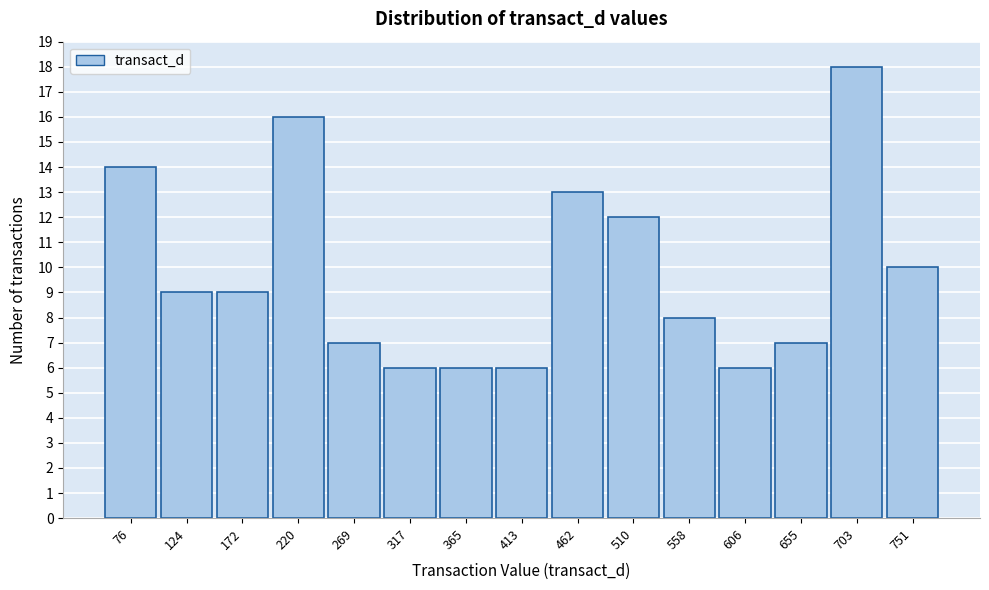

Reading left to right, extract all data points from this chart.

14	9	9	16	7	6	6	6	13	12	8	6	7	18	10